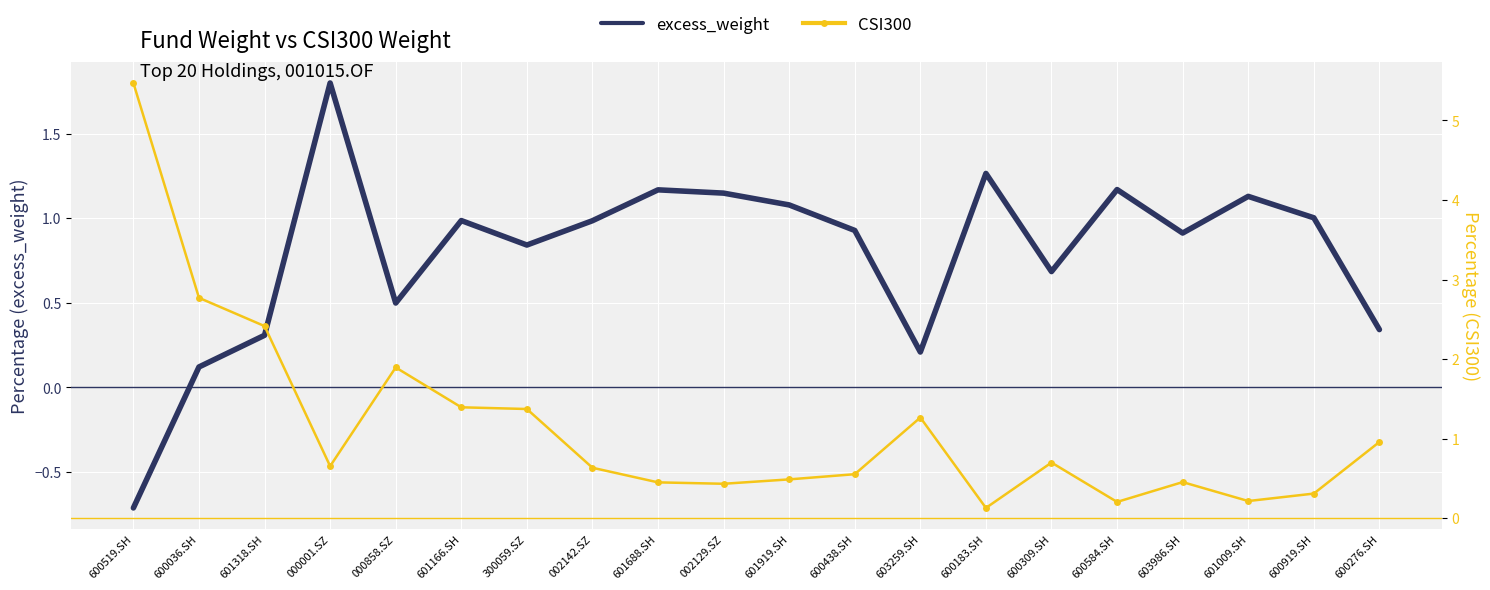

How many interior local peaks does the excess_weight series have?

6